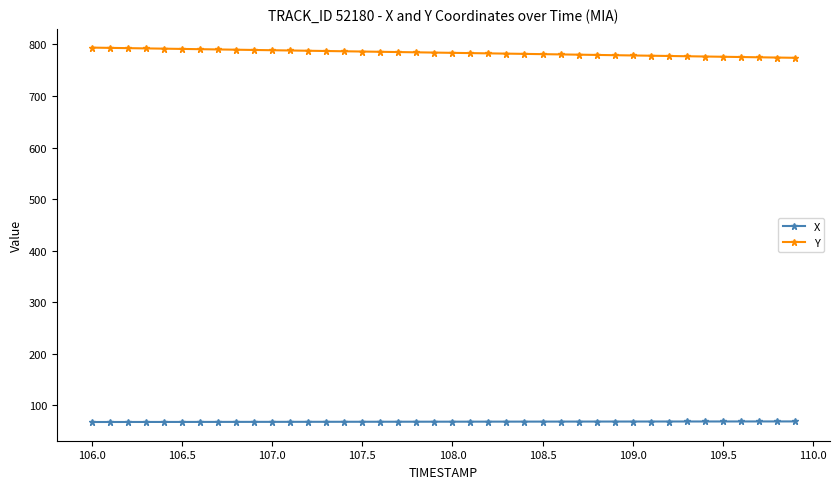

What is the sum of all Y values?

31362.1